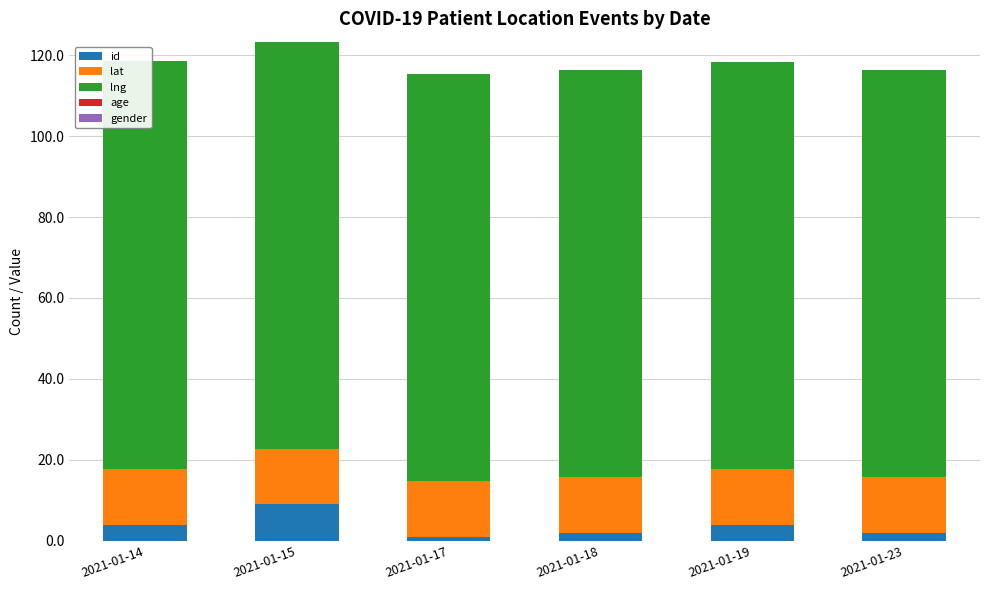

The value of lat at 2021-01-18 is 22.6. True or false?

False